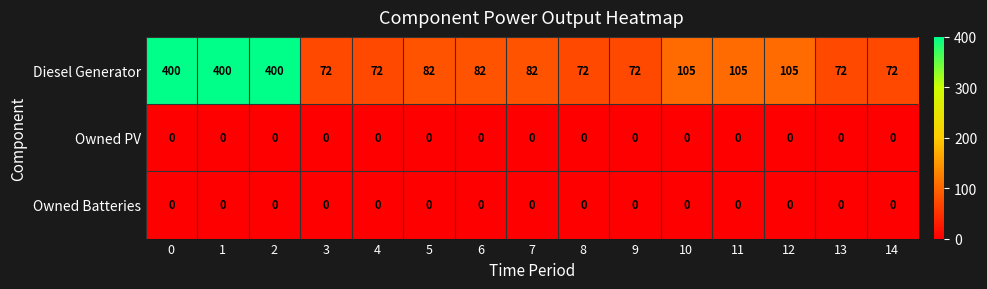

The Diesel Generator series shows 72 at 4. True or false?

True